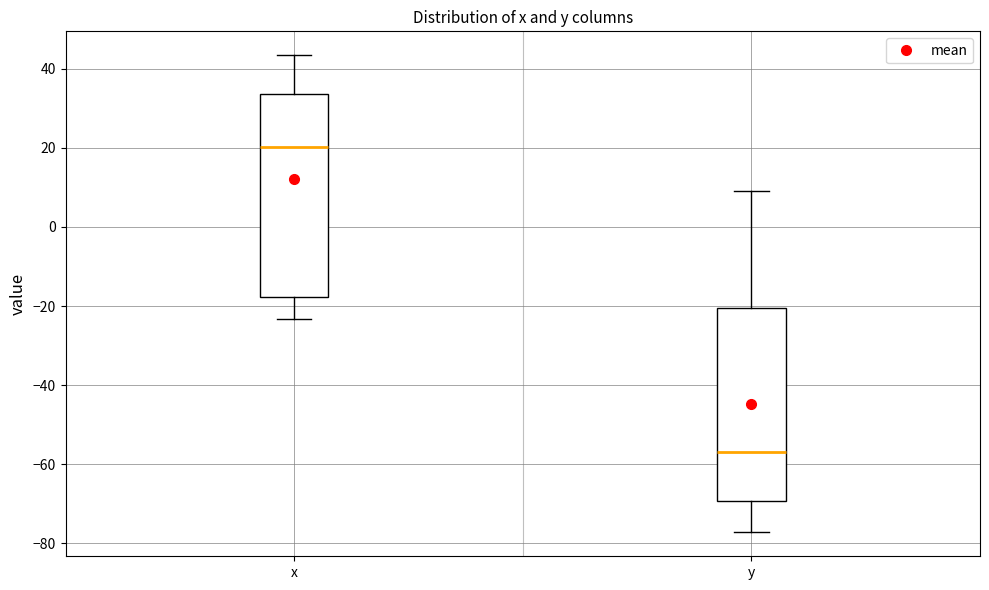

Reading left to right, read every box against the y-axis: the position of its median line, the range the box covers, and the ends of its whiskers. The values are not printed on the chart, so give them approximately, as read against the axis.

x: median 20, box -18 to 34, whiskers -24 to 44
y: median -56, box -70 to -20, whiskers -78 to 10